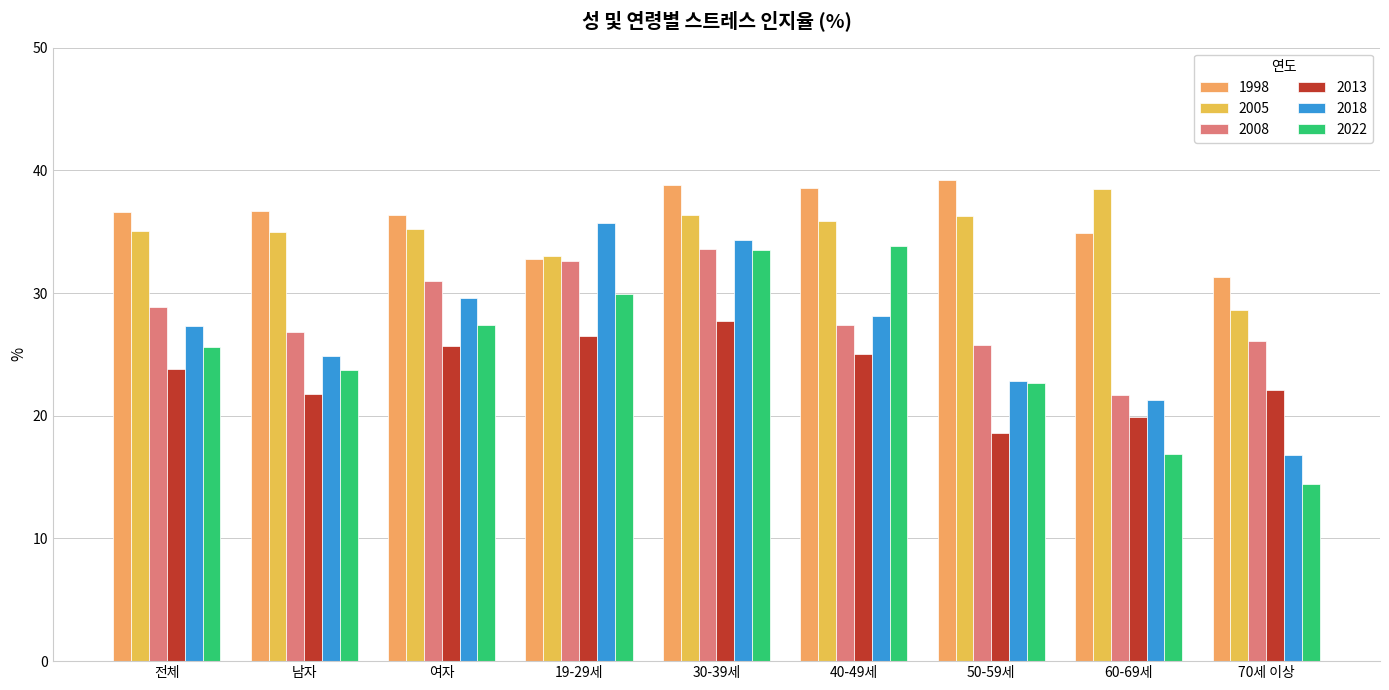

How many bars are there in total?

54